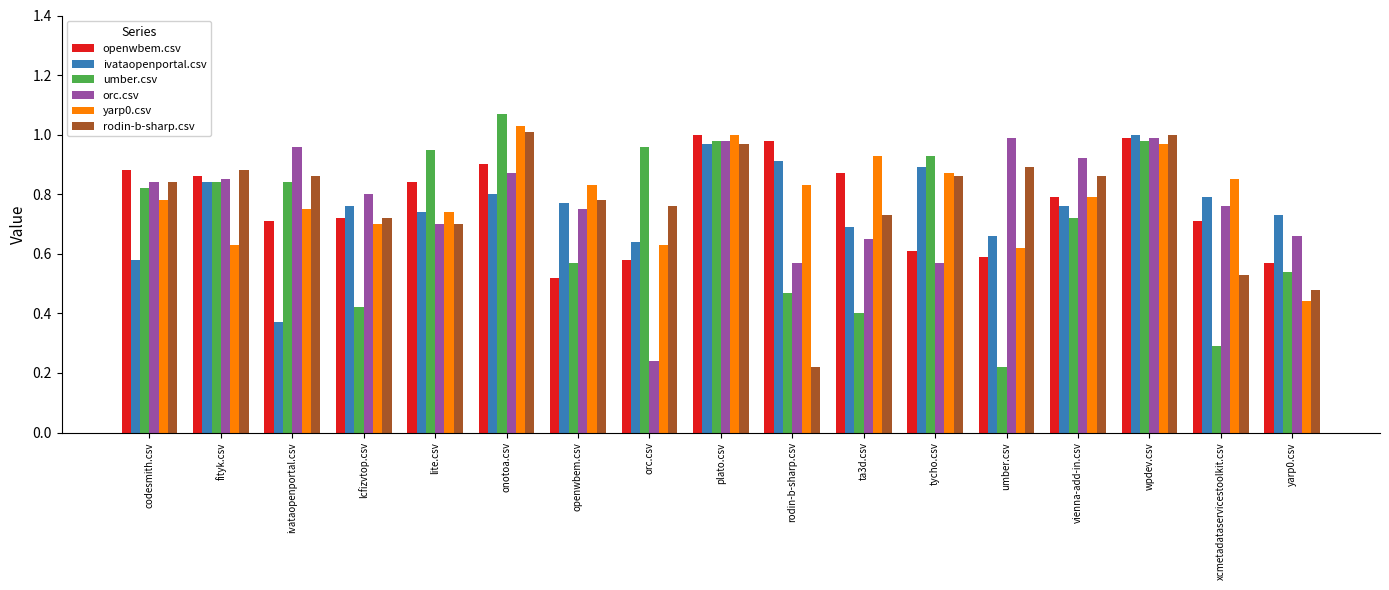

What position from the right is ta3d.csv?

7